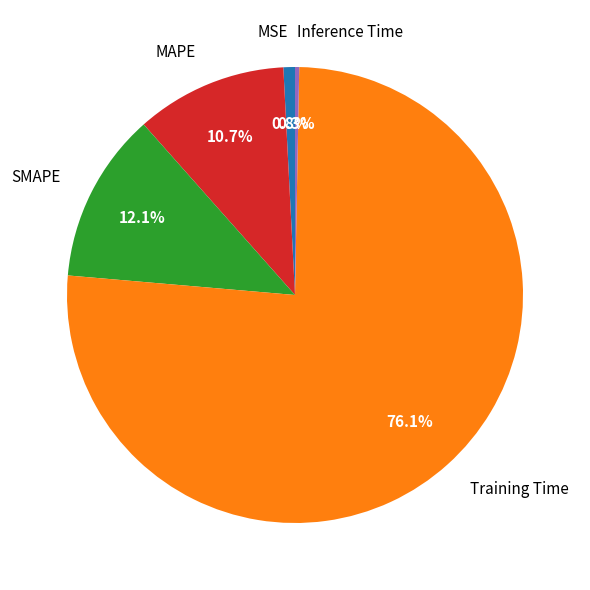

Between Training Time and MSE, which is larger?

Training Time